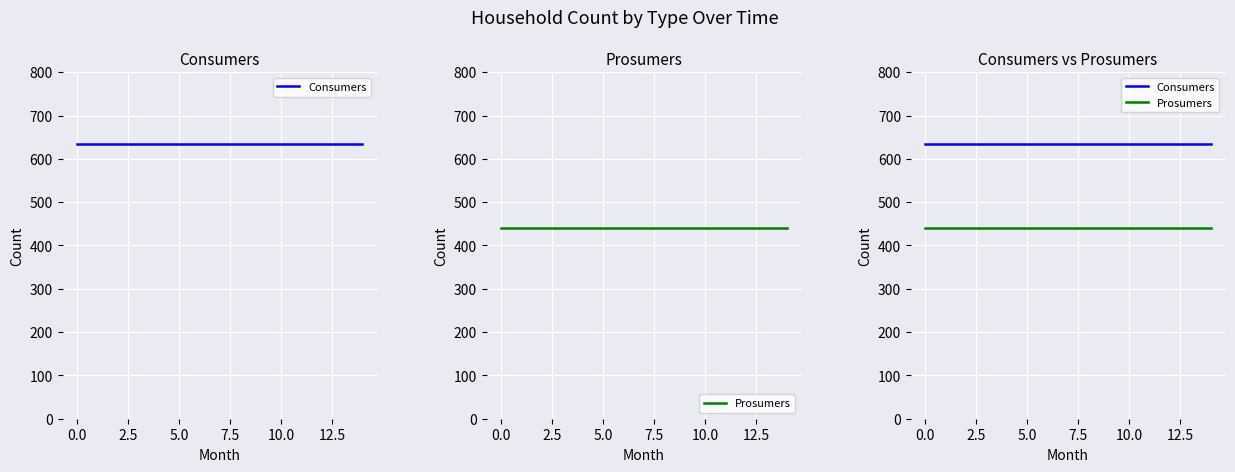

Reading right to left, extract all data points from this chart.

Consumers: 635	635	635	635	635	635	635	635	635	635	635	635	635	635	635
Prosumers: 440	440	440	440	440	440	440	440	440	440	440	440	440	440	440